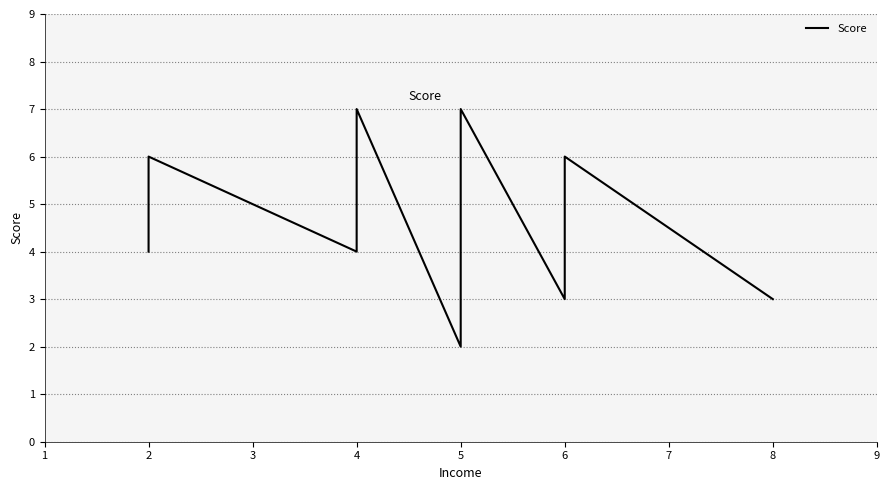

What is the difference between the values at 2 and 5?

4